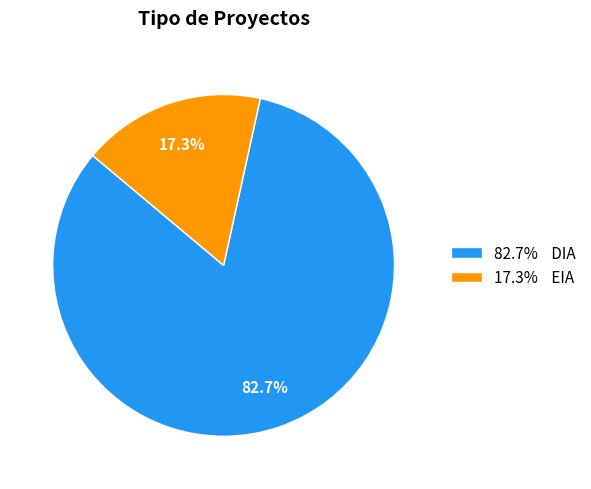

Approximately how many times larger is the value at 82.7% DIA compared to 17.3% EIA?

4.8